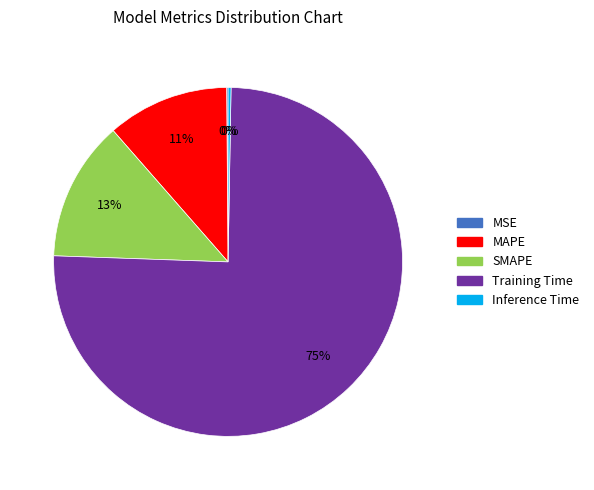

To the nearest percent, what is the average slice percentage?

20%